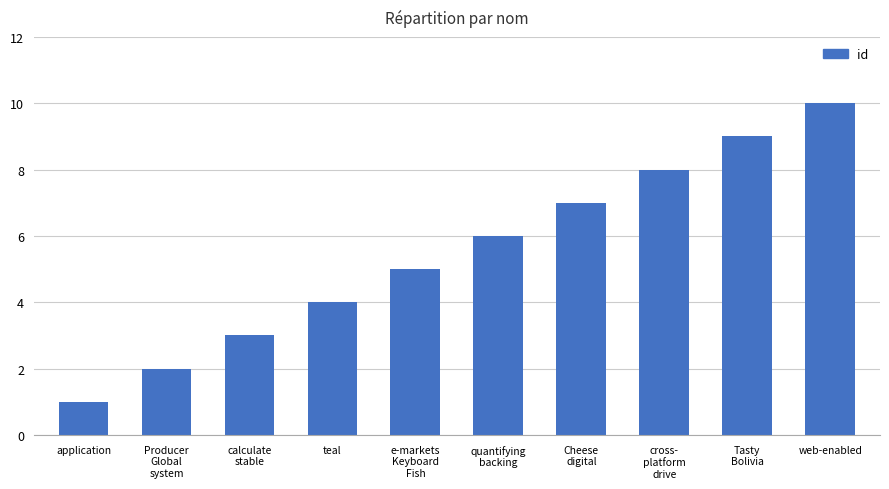

Reading left to right, transcribe all the data shown in this chart.

application=1	Producer
Global
system=2	calculate
stable=3	teal=4	e-markets
Keyboard
Fish=5	quantifying
backing=6	Cheese
digital=7	cross-
platform
drive=8	Tasty
Bolivia=9	web-enabled=10